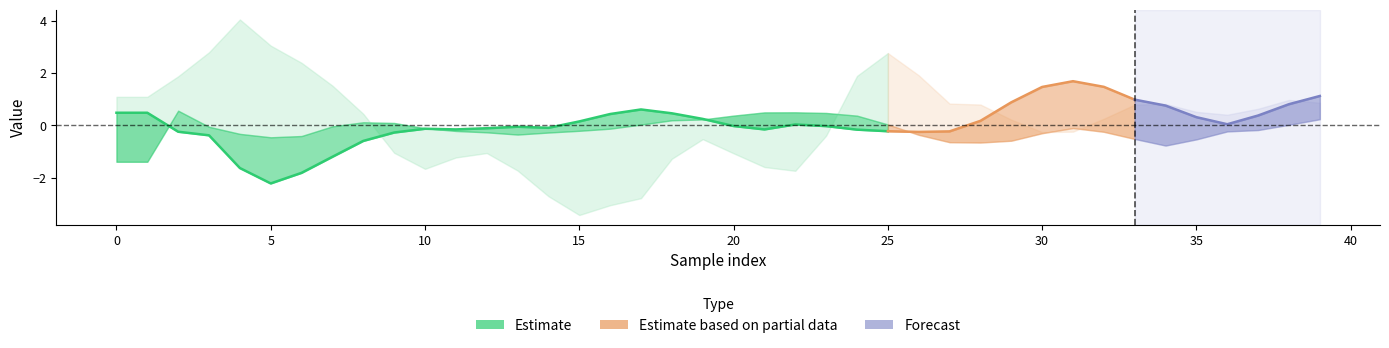

Reading left to right, what are all the values shown in this chart?

col_2: 0=0.5	1=0.5	2=-0.2	3=-0.4	4=-1.6	5=-2.2	6=-1.8	7=-1.2	8=-0.6	9=-0.3	10=-0.1	11=-0.2	12=-0.1	13=-0.1	14=-0.1	15=0.1	16=0.4	17=0.6	18=0.5	19=0.2	20=-0.0	21=-0.2	22=0.0	23=-0.0	24=-0.2	25=-0.2	26=-0.3	27=-0.2	28=0.2	29=0.9	30=1.5	31=1.7	32=1.5	33=1.0	34=0.8	35=0.3	36=0.0	37=0.4	38=0.8	39=1.1
col_3: 0=-1.4	1=-1.4	2=0.6	3=-0.1	4=-0.3	5=-0.5	6=-0.4	7=-0.0	8=0.1	9=0.1	10=-0.1	11=-0.2	12=-0.3	13=-0.4	14=-0.3	15=-0.2	16=-0.1	17=0.0	18=0.2	19=0.2	20=0.4	21=0.5	22=0.5	23=0.5	24=0.4	25=0.0	26=-0.4	27=-0.6	28=-0.7	29=-0.6	30=-0.3	31=-0.1	32=-0.2	33=-0.5	34=-0.8	35=-0.5	36=-0.2	37=-0.2	38=0.0	39=0.2
col_4: 0=1.1	1=1.1	2=1.9	3=2.8	4=4.1	5=3.0	6=2.4	7=1.5	8=0.4	9=-1.1	10=-1.7	11=-1.2	12=-1.1	13=-1.7	14=-2.7	15=-3.4	16=-3.1	17=-2.8	18=-1.3	19=-0.5	20=-1.1	21=-1.6	22=-1.7	23=-0.4	24=1.9	25=2.8	26=1.9	27=0.8	28=0.8	29=0.2	30=-0.3	31=-0.2	32=0.3	33=0.8	34=0.8	35=0.5	36=0.4	37=0.6	38=1.0	39=0.9